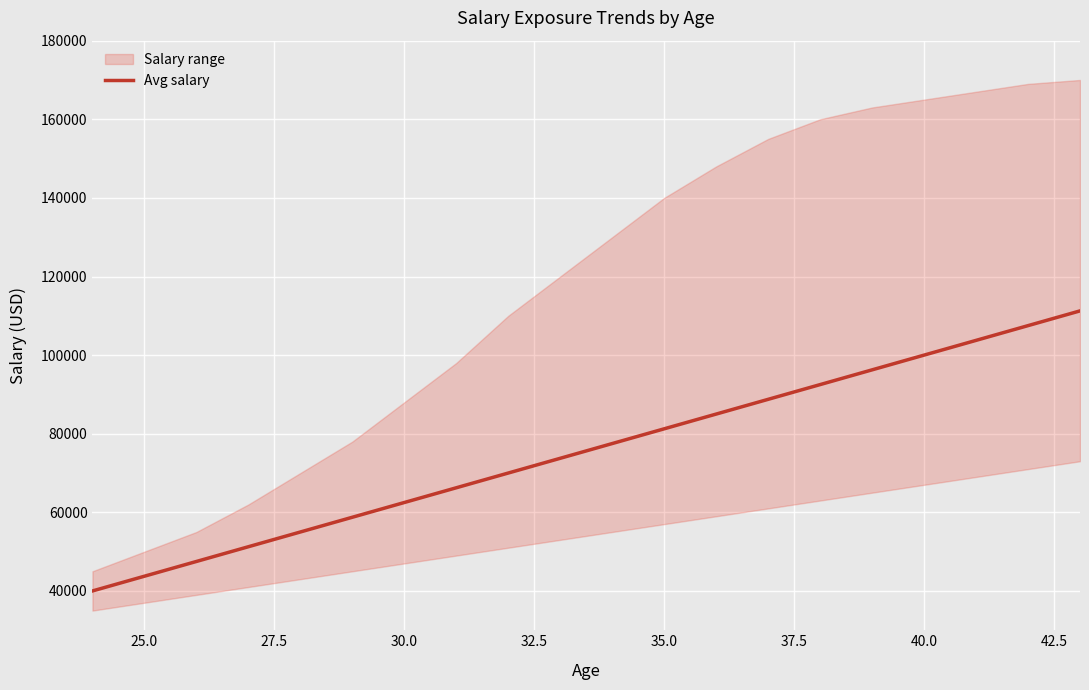

What is the maximum value for Avg salary?

111250